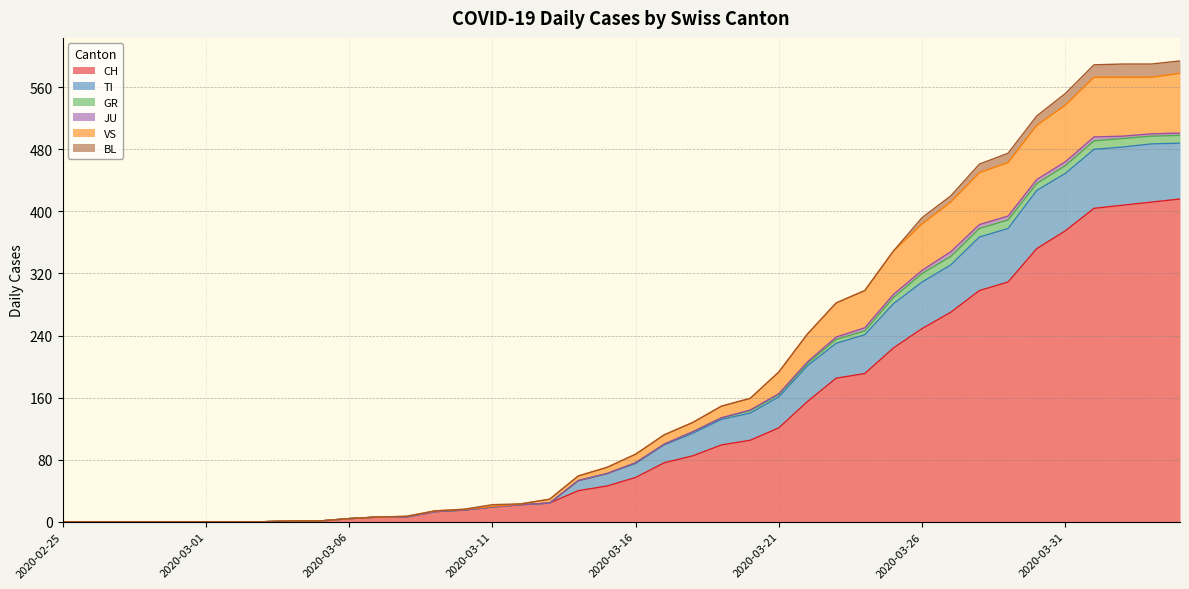

What is the maximum value shown in the chart?

594